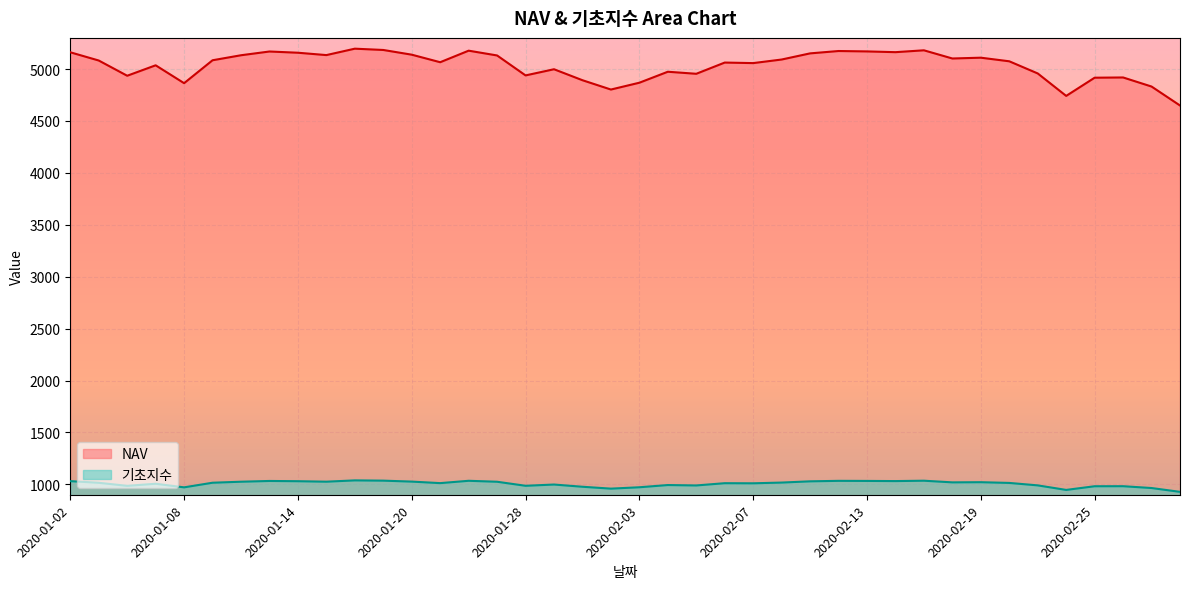

What is the label of the 8th point from the right?

2020-02-19